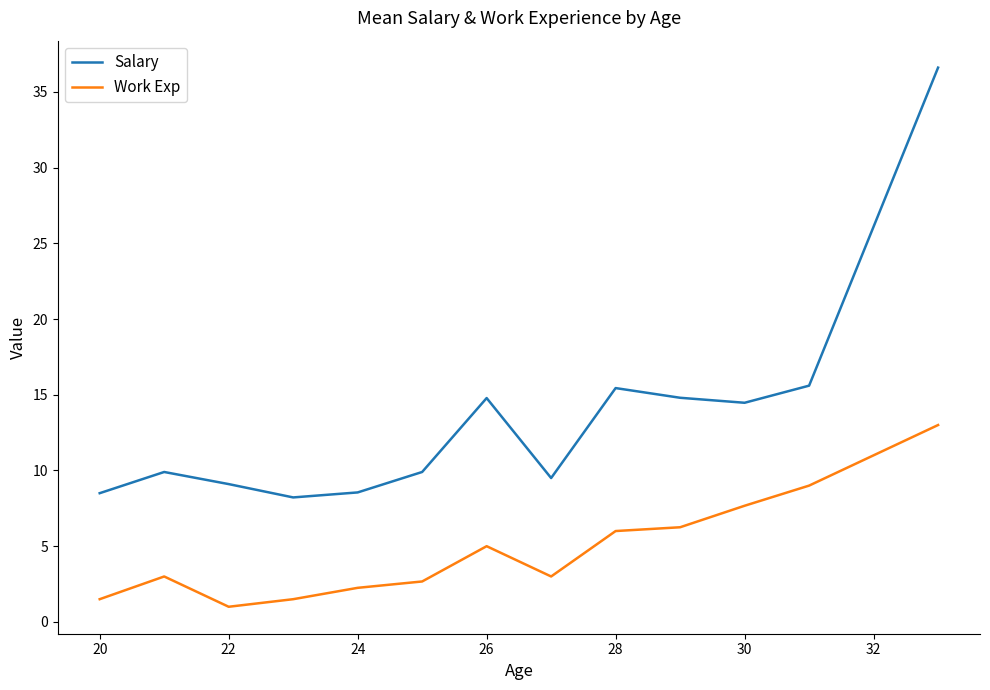

List the series in order of their overall mean, highest first.

Salary, Work Exp